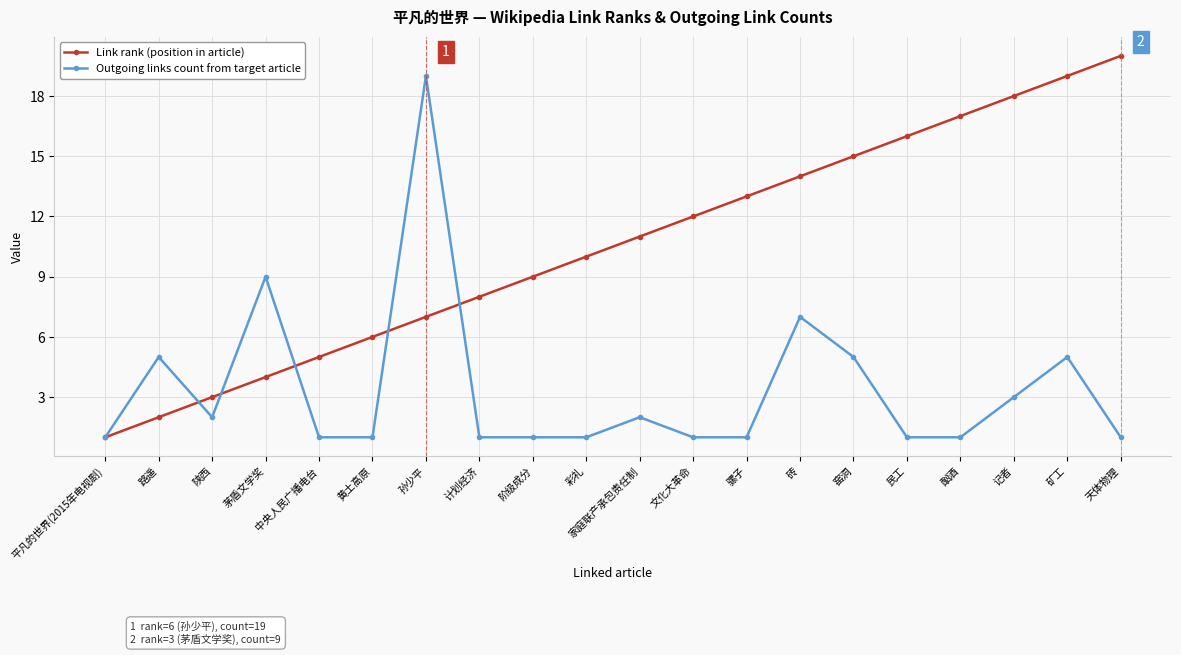

What is the difference between the Outgoing links count from target article values at 中央人民广播电台 and 孙少平?

18